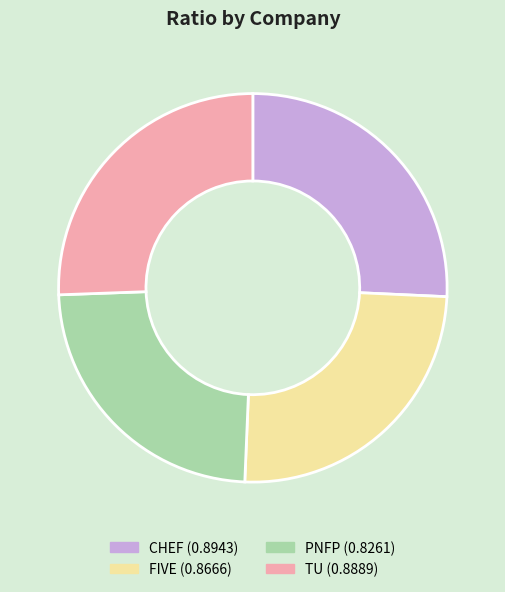

Does TU (0.8889) account for over 50% of the chart?

No